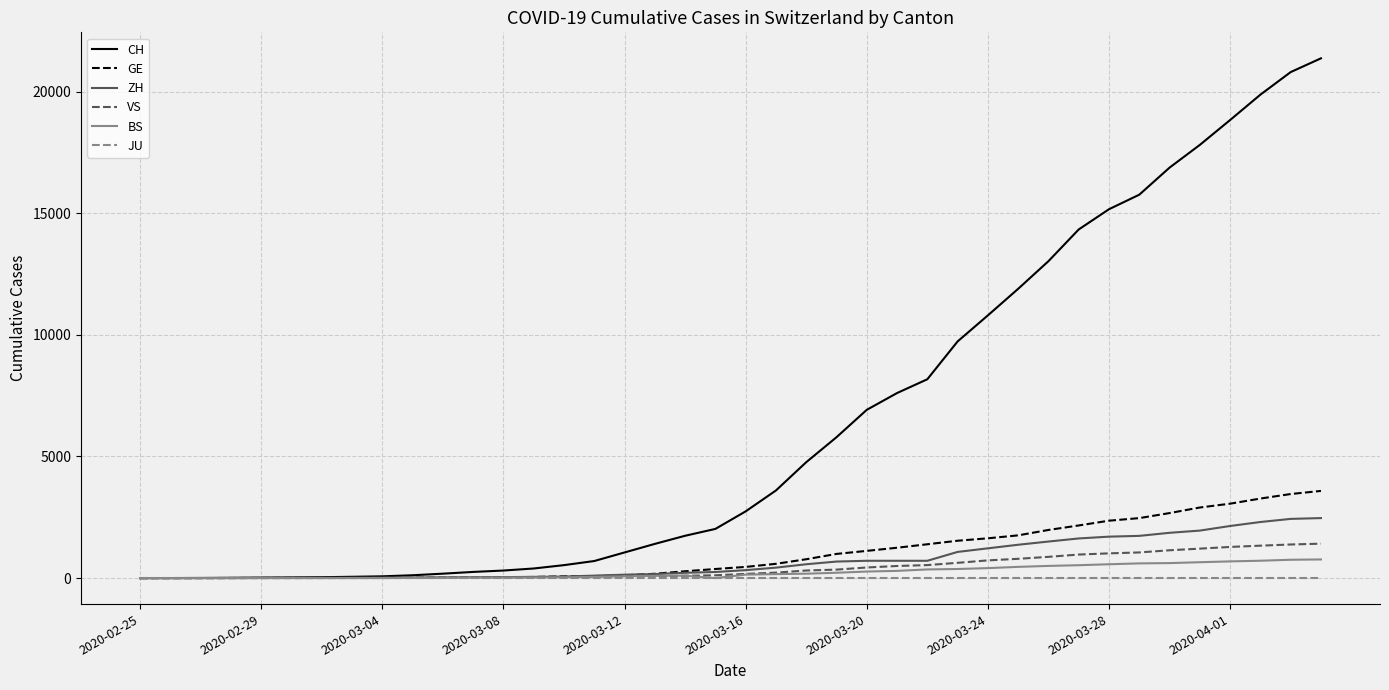

What is the minimum value for CH?

1